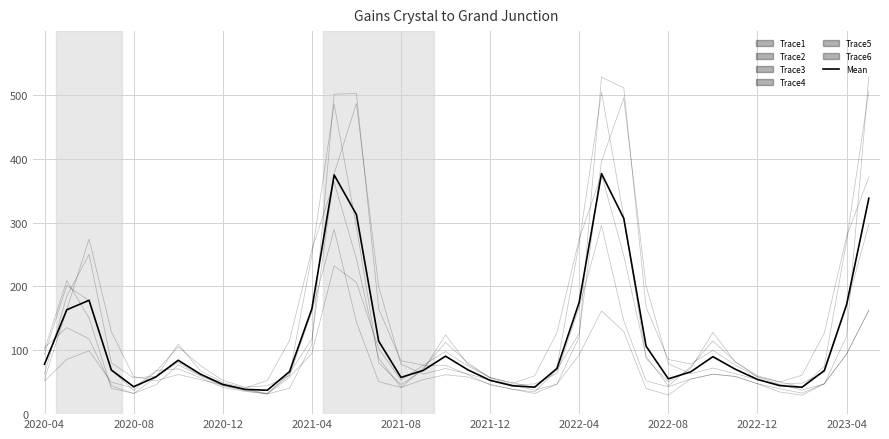

Which series has the widest spread of values?

Trace1